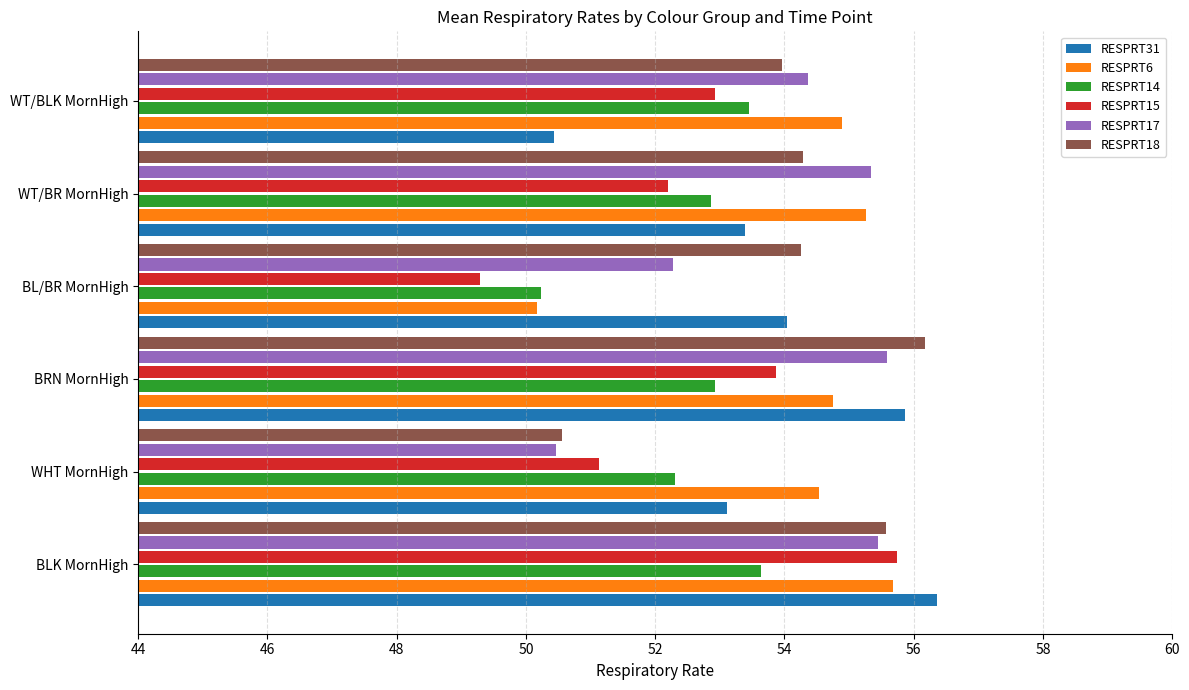

What is the difference between the maximum and second lowest values in the RESPRT15 series?

4.6